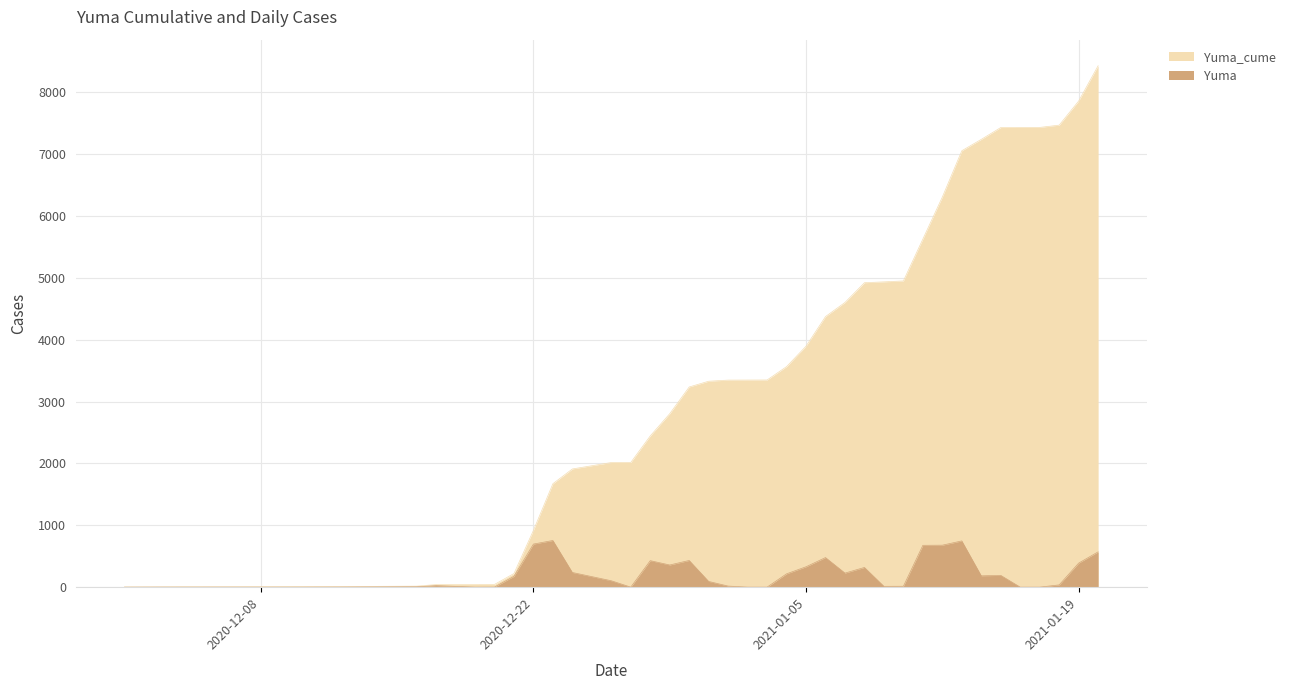

At which label does Yuma first exceed 104?

2020-12-21